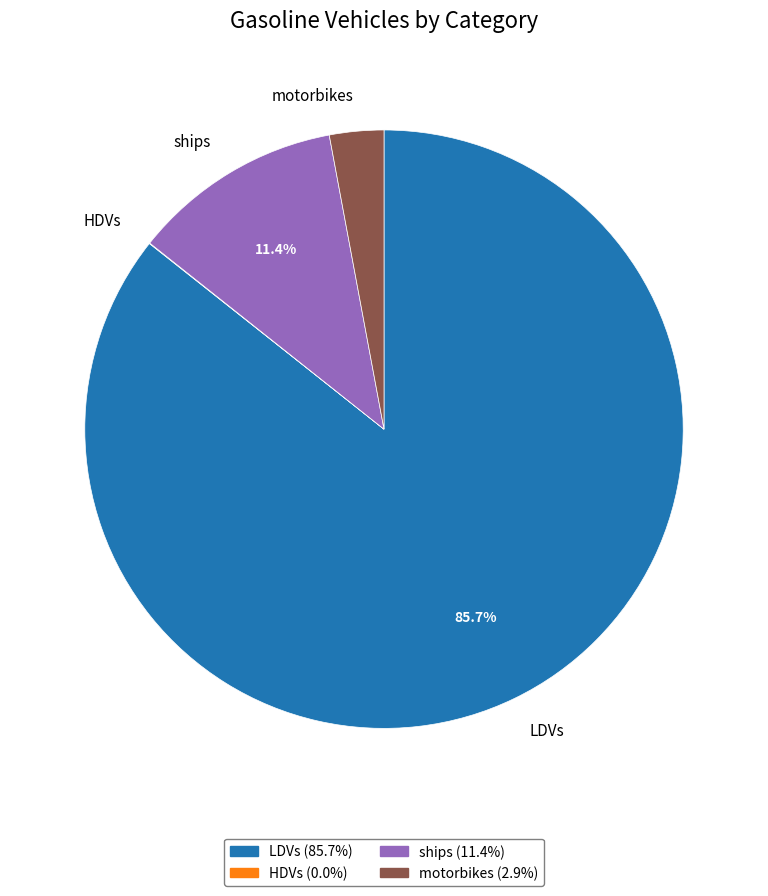

Which category has the biggest portion of the pie?

LDVs